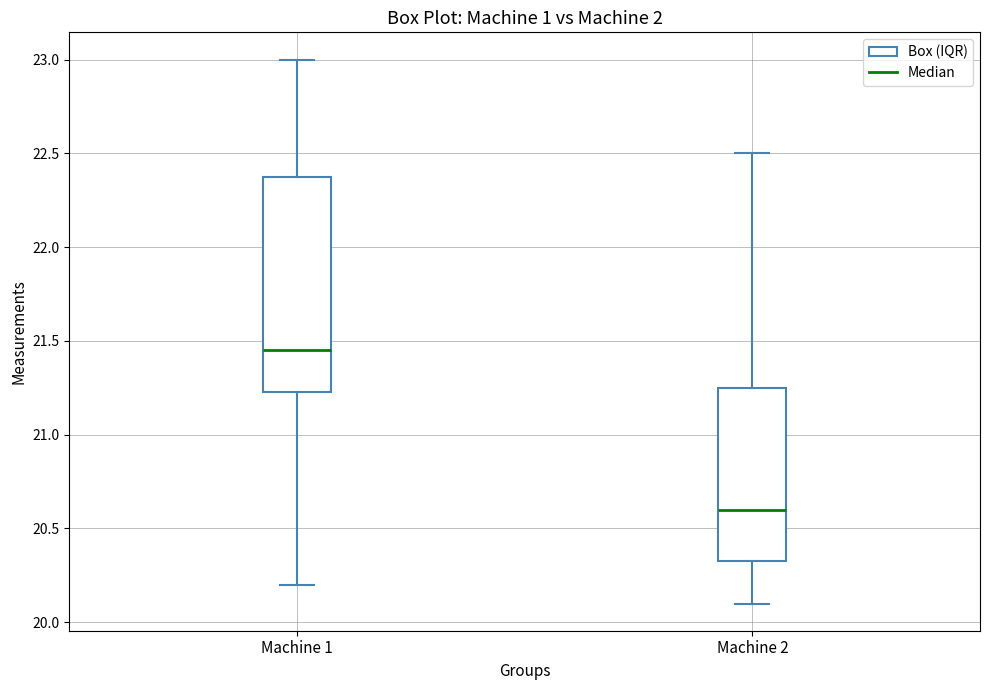

Which box's median line is the highest?

Machine 1